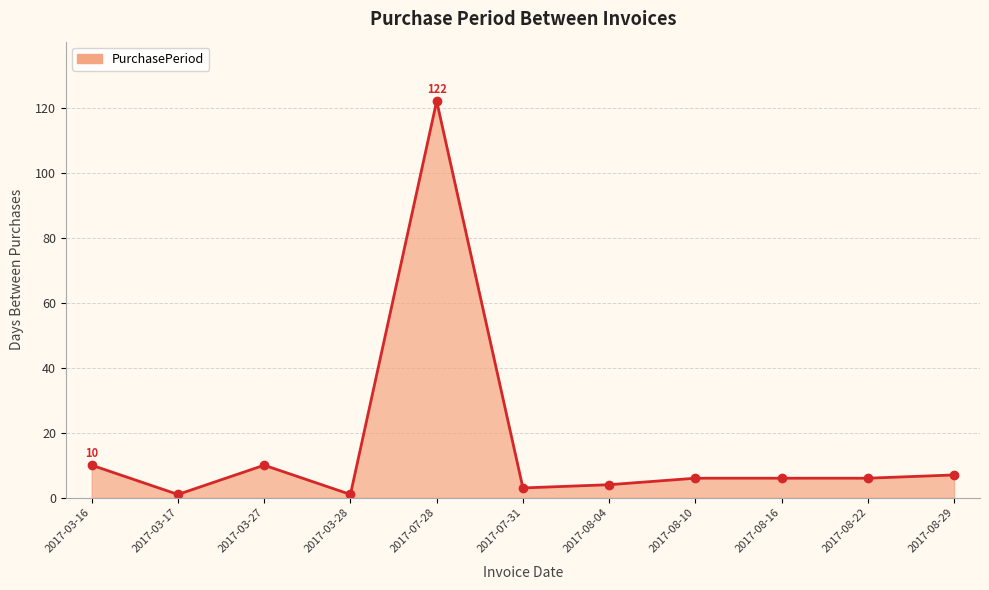

What is the label of the 3rd point from the left?

2017-03-27